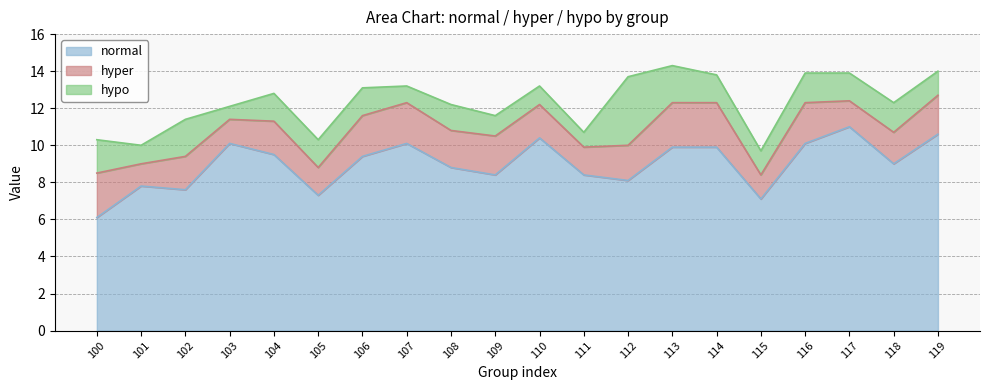

Count the number of categories in the chart.

20